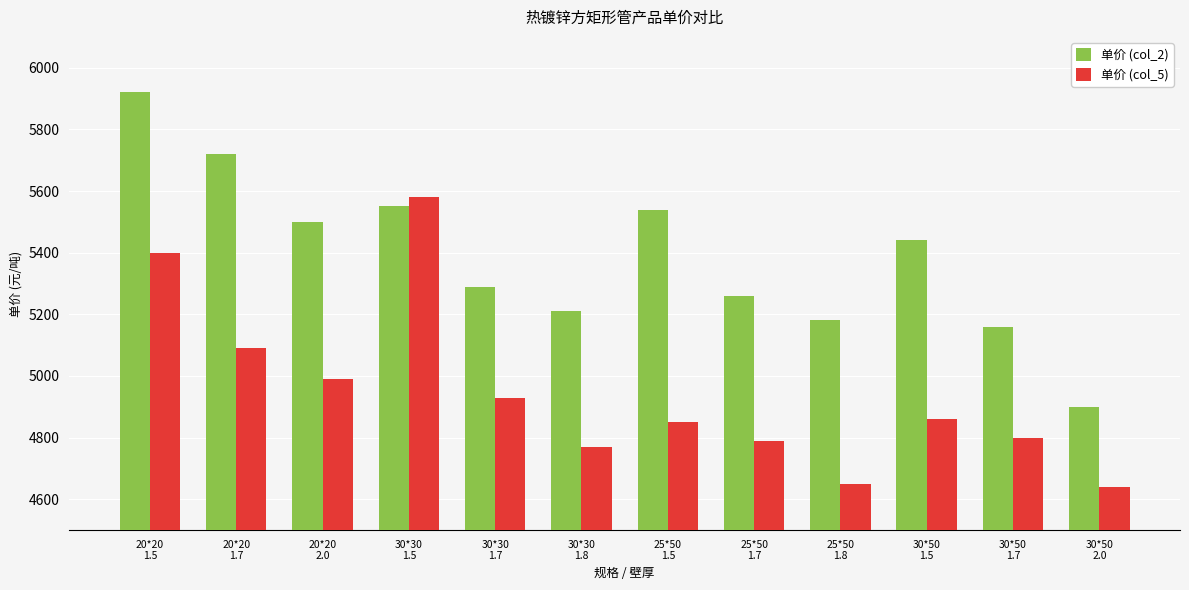

What is the sum of all 单价 (col_5) values?

59350